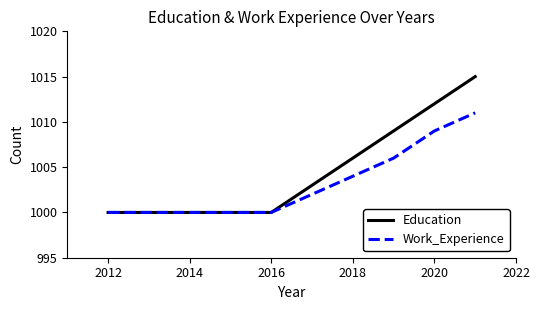

At how many categories does at least one series exceed 1002?

5